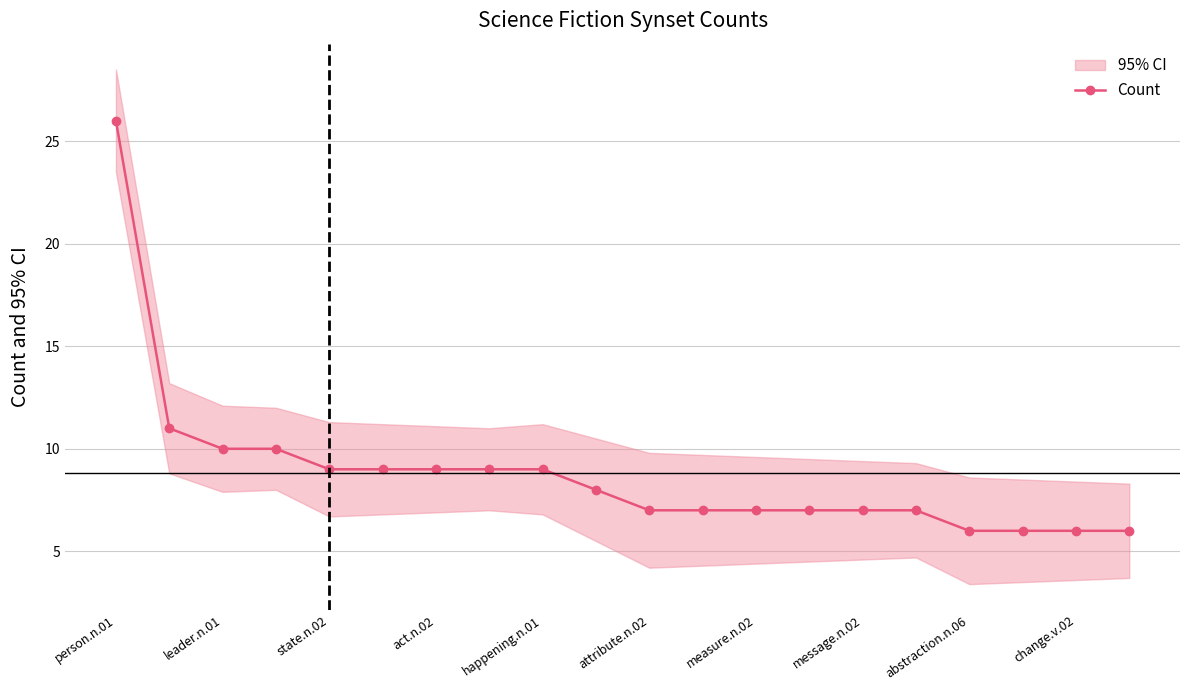

The value of Count at happening.n.01 is 9. True or false?

True